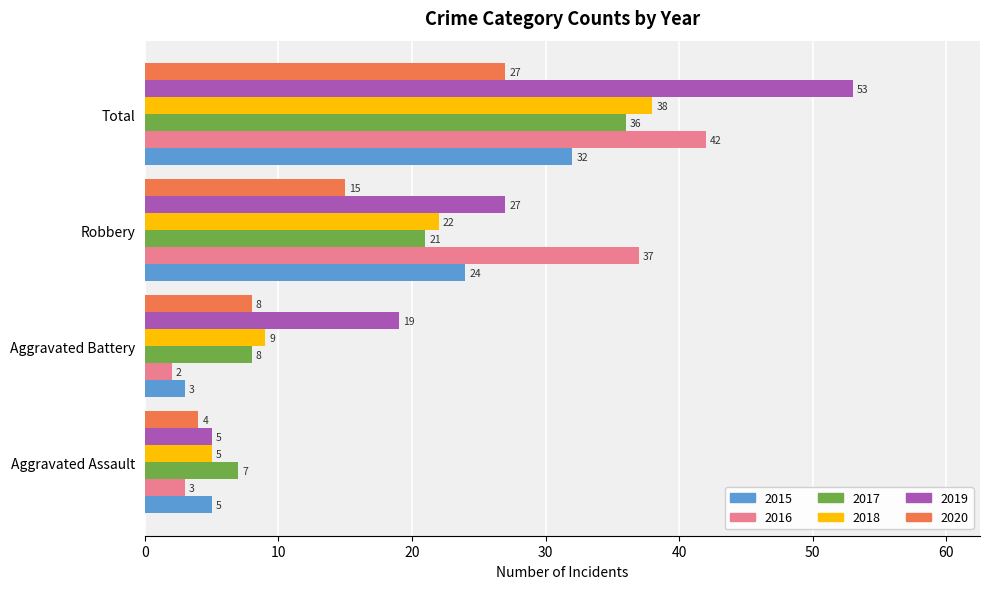

Which series changed the most between Aggravated Battery and Total?

2016